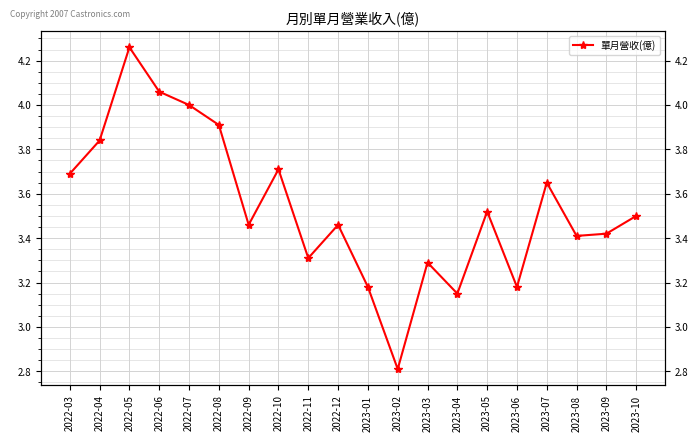

What is the label of the 9th point from the left?

2022-11